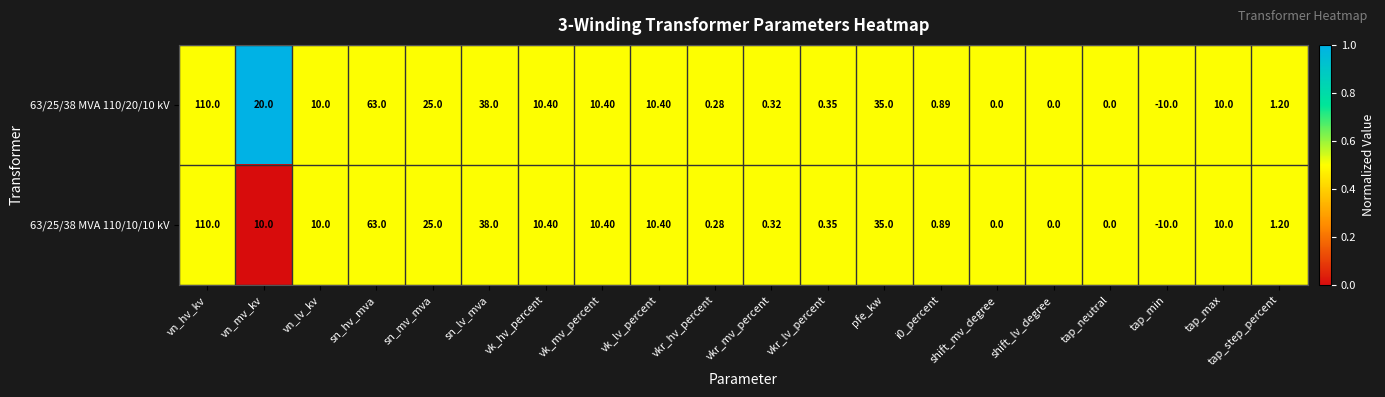

Where does the 63/25/38 MVA 110/20/10 kV series first go above 10?

vn_hv_kv